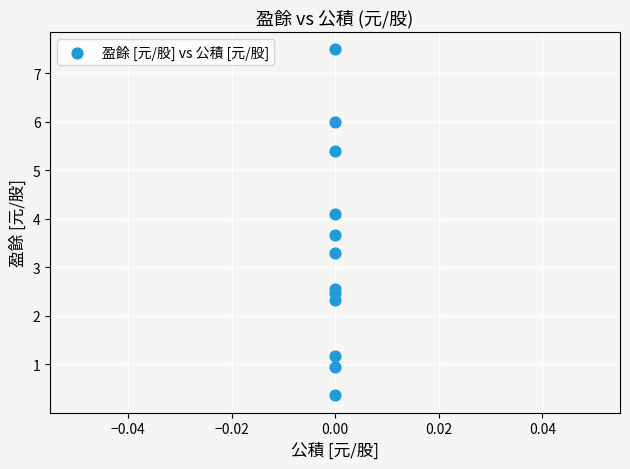

What Y value in the scatter plot is closest to 3?

3.3